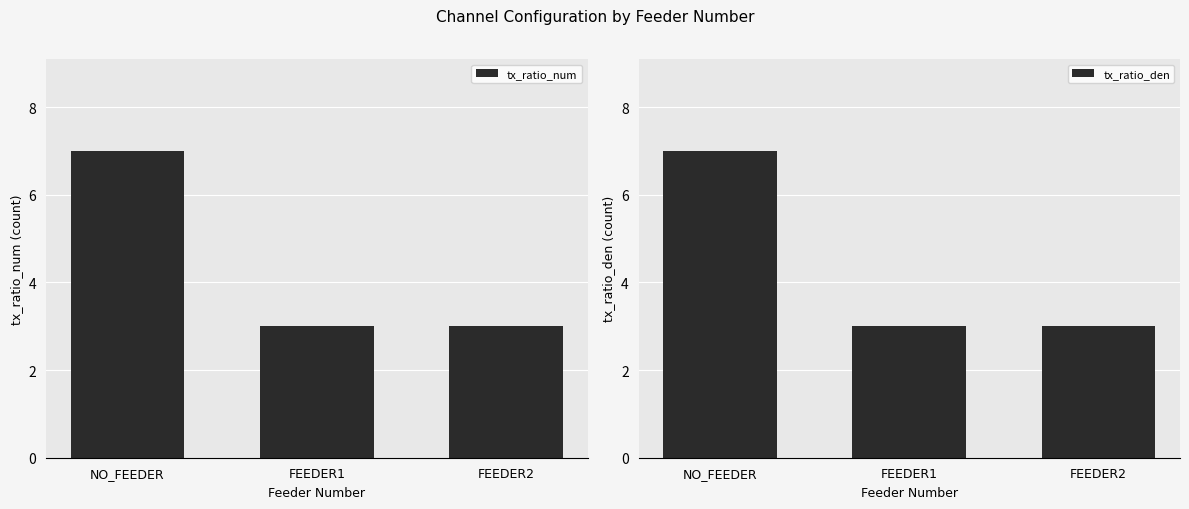

Rank the series at NO_FEEDER from lowest to highest value.

tx_ratio_num, tx_ratio_den